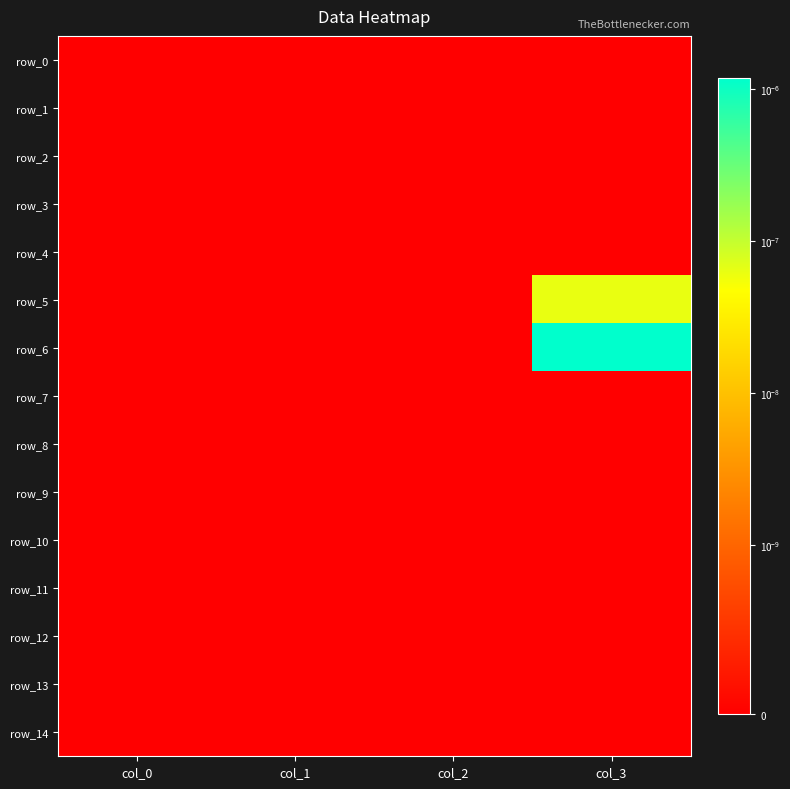

Is it true that row_0 equals 0.0 at col_1?

True